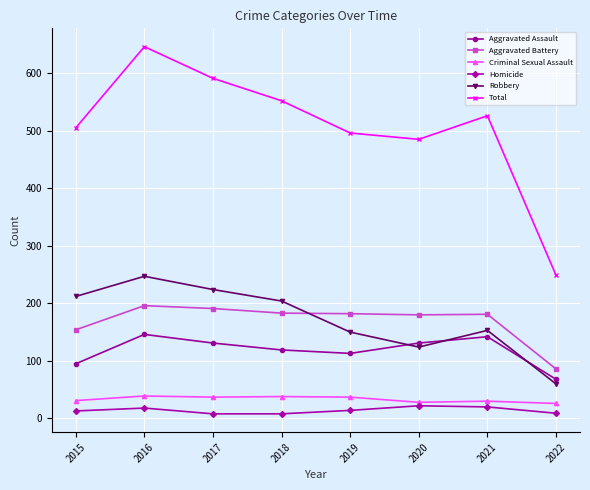

Rank the series by their maximum value, from lowest to highest.

Homicide, Criminal Sexual Assault, Aggravated Assault, Aggravated Battery, Robbery, Total